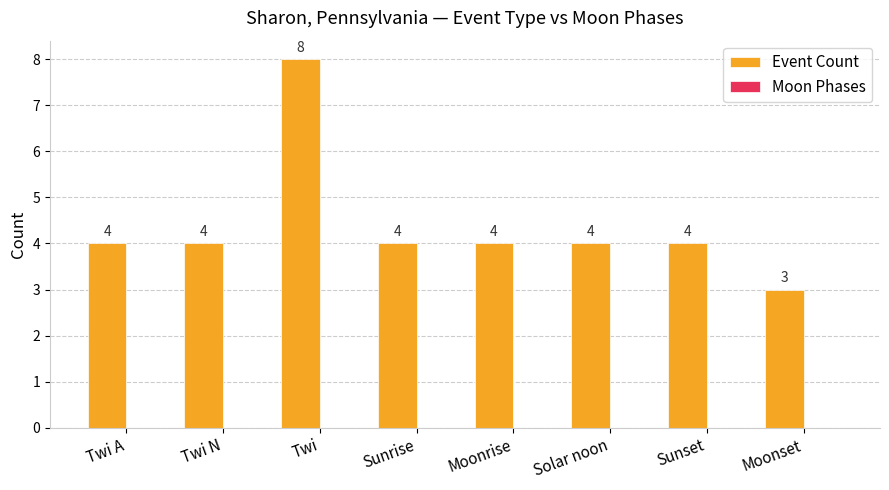

How many values are between 4 and 5?

6